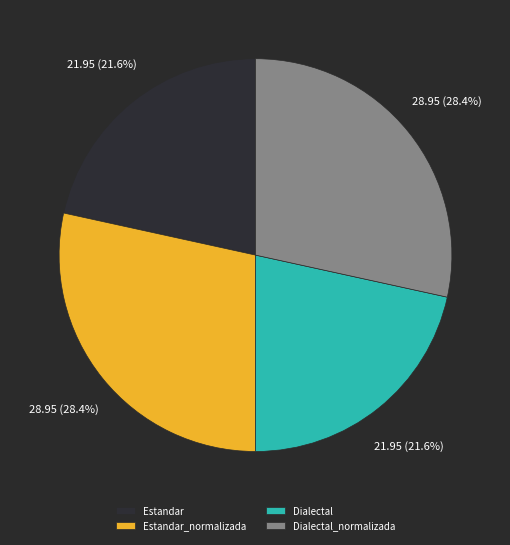

The Estandar_normalizada slice represents 28% of the pie. True or false?

True